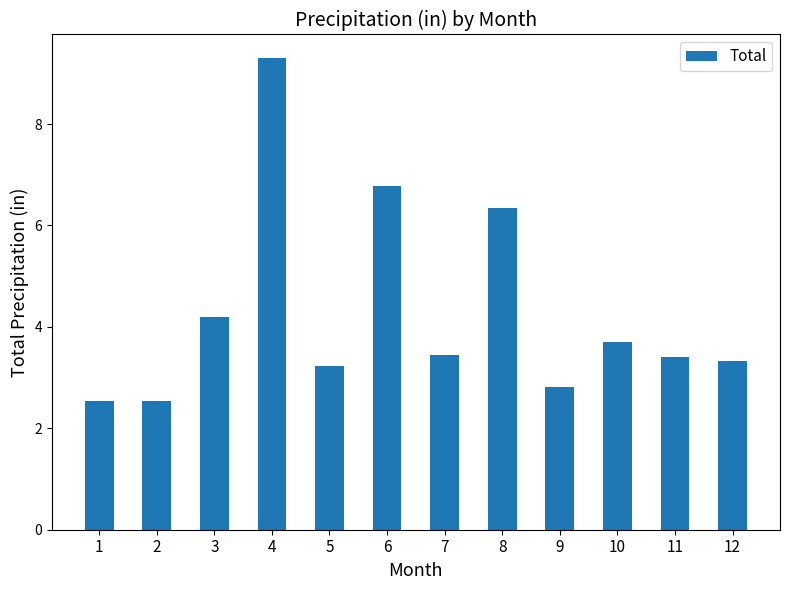

What is the value of the 6th bar from the left?

6.8